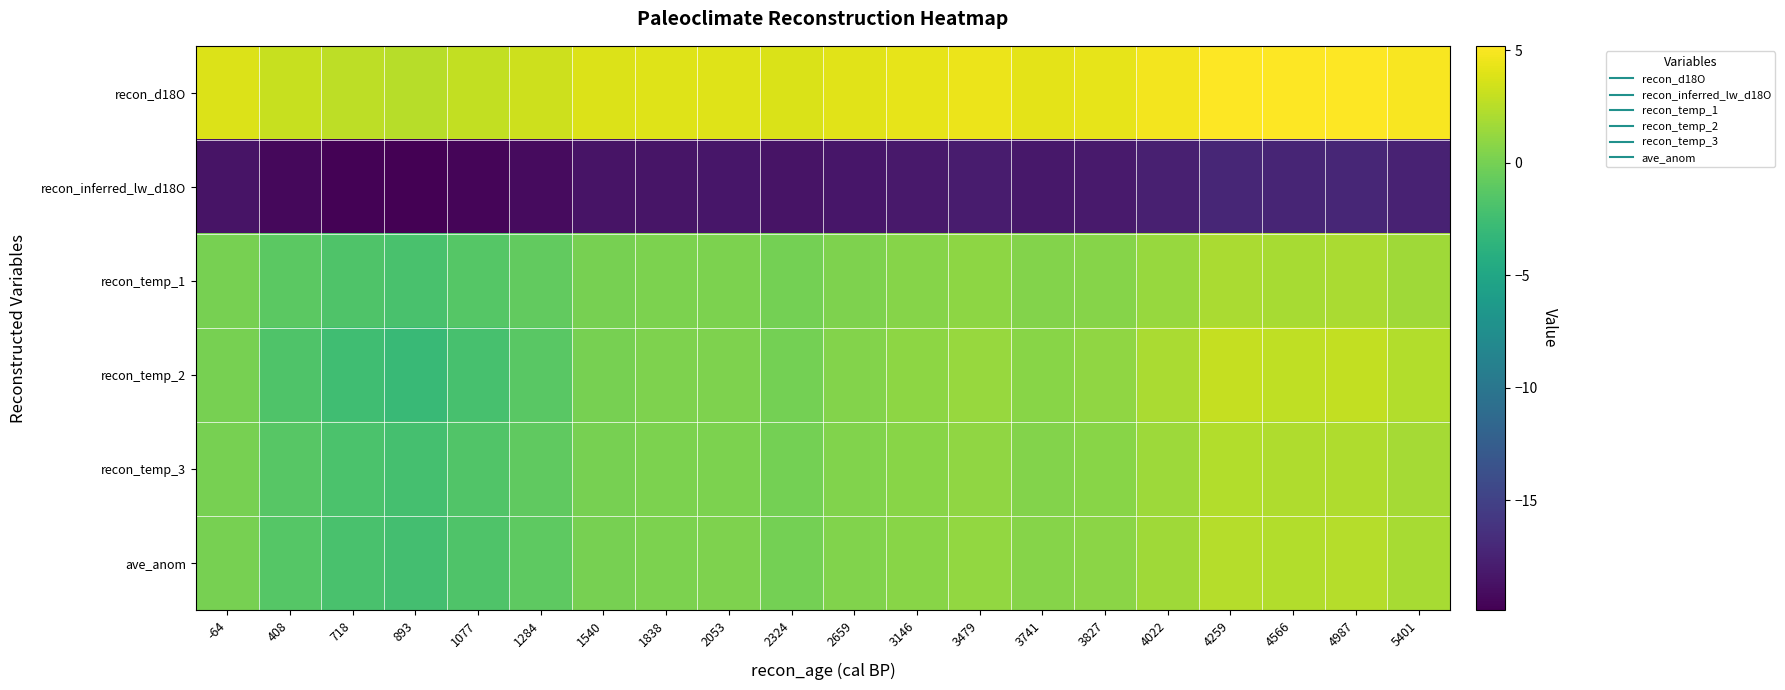

Rank the series by their maximum value, from highest to lowest.

recon_d18O, recon_temp_2, ave_anom, recon_temp_3, recon_temp_1, recon_inferred_lw_d18O